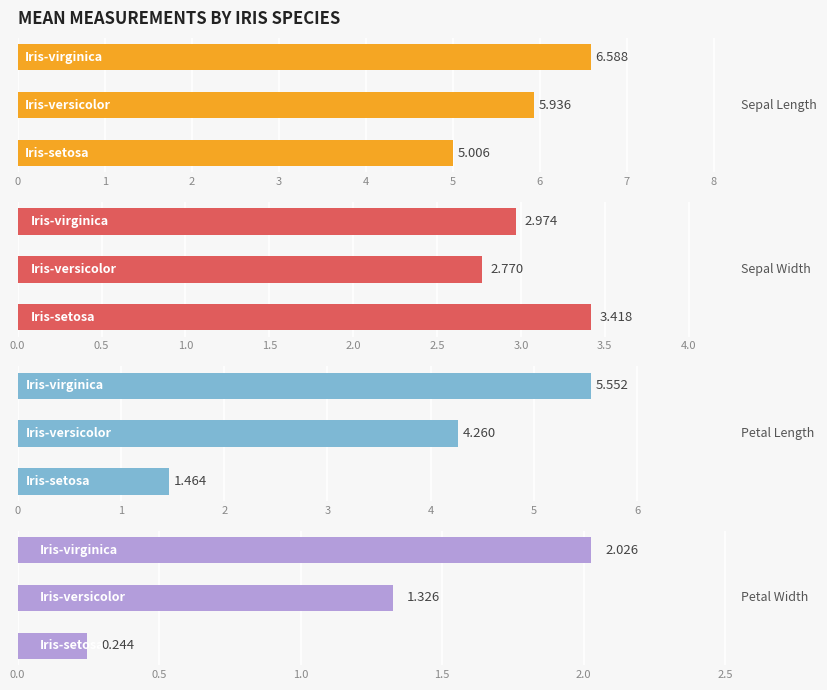

Is it true that sepal_length equals 10.0 at 2?

False